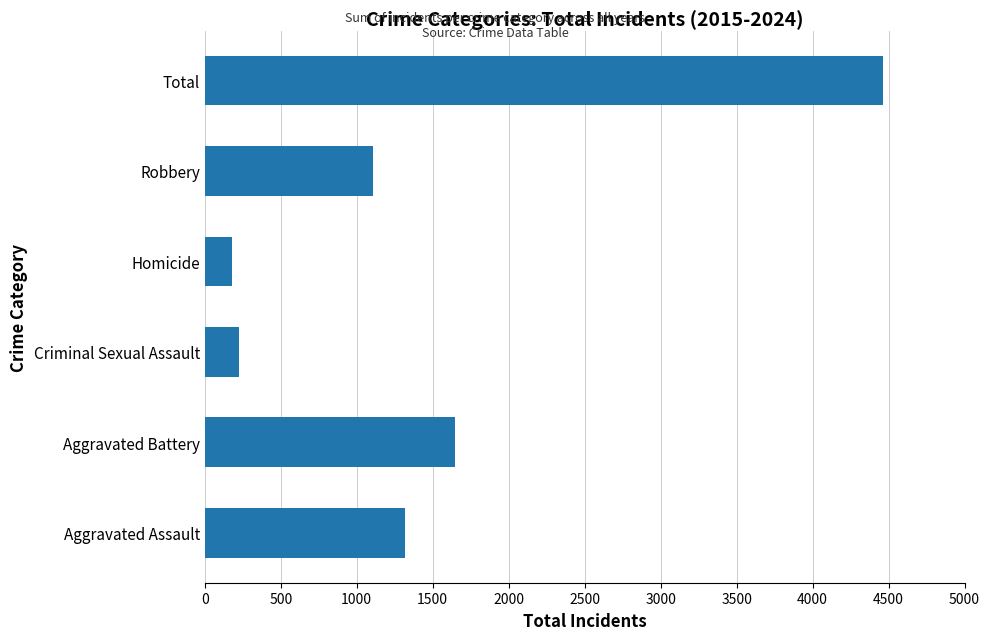

What is the change in value from Aggravated Assault to Total?

+3149